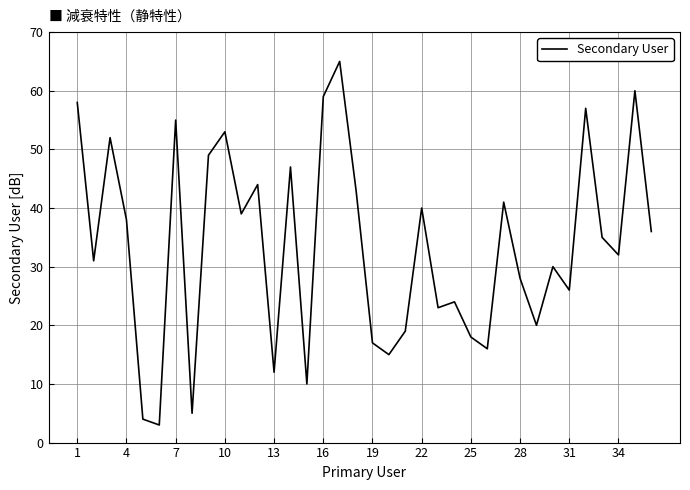

What is the difference between the maximum and minimum values?

62